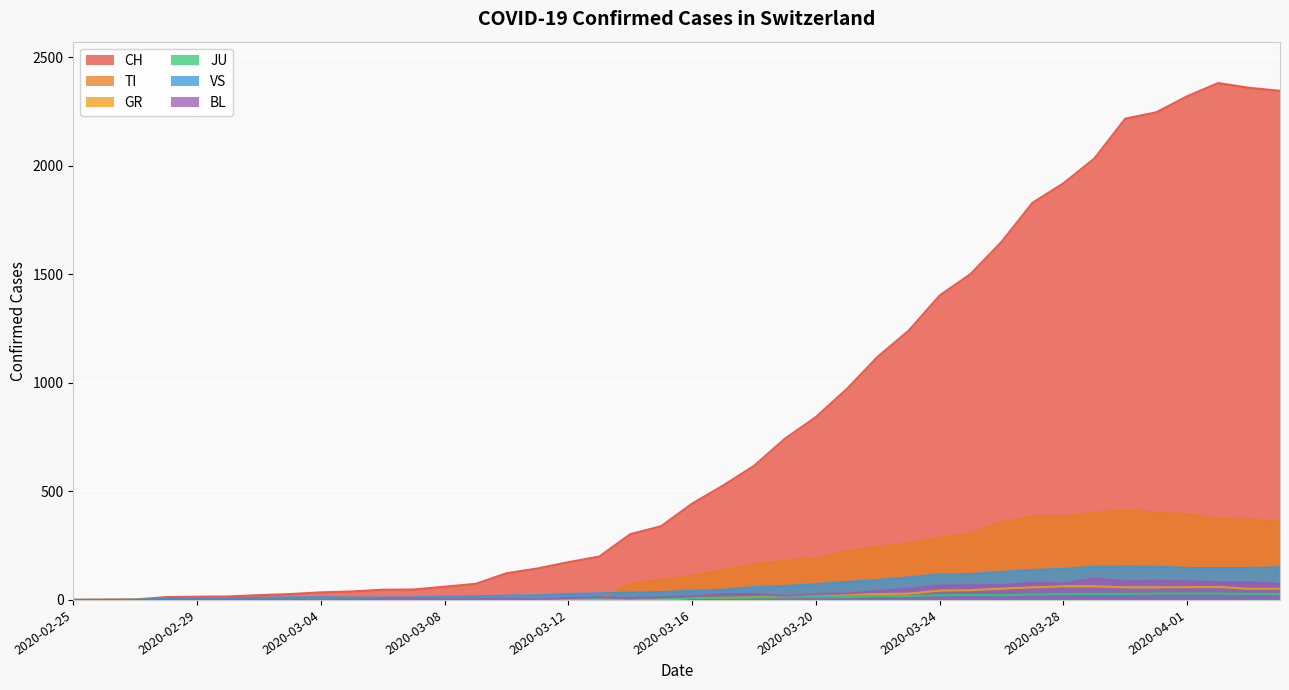

Which series has the largest total across all categories?

CH